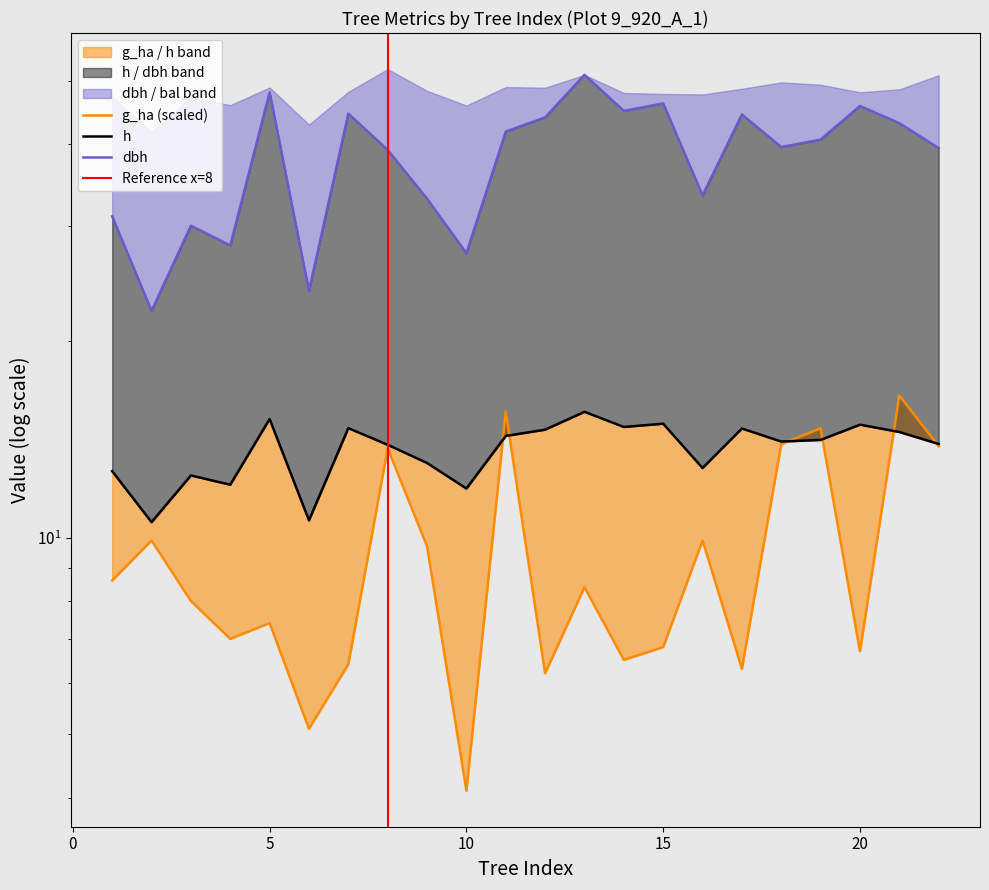

What value does the dbh series have at 19?

40.7